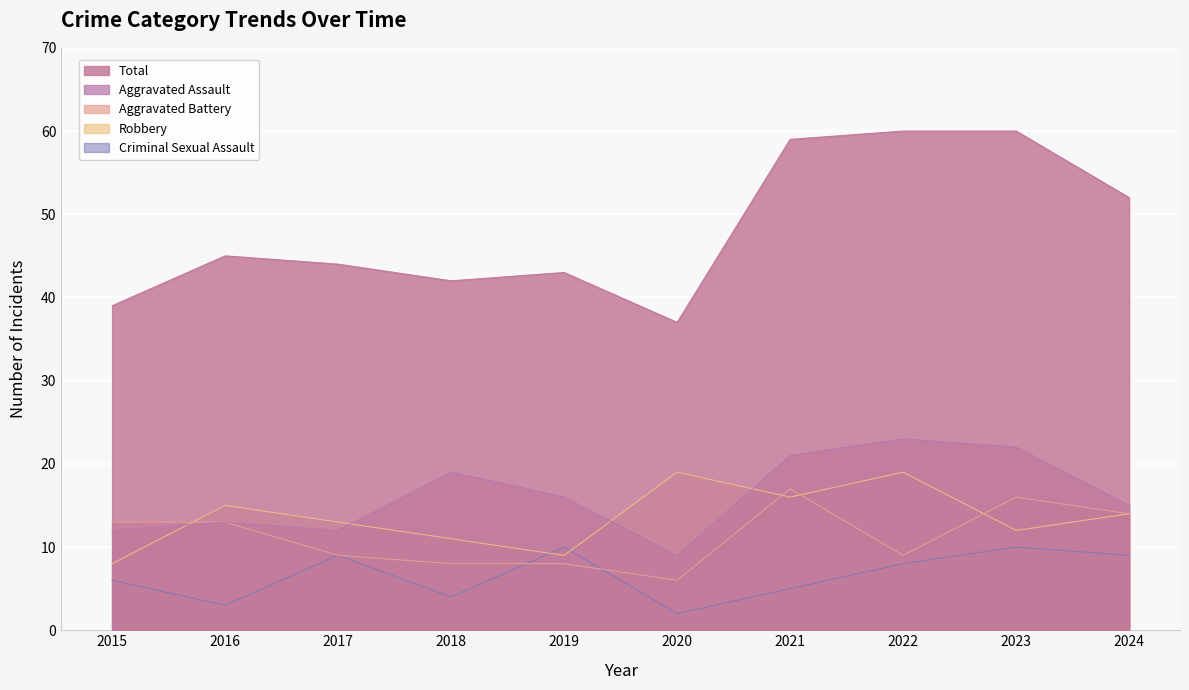

True or false: Aggravated Assault and Criminal Sexual Assault cross at least once.

False